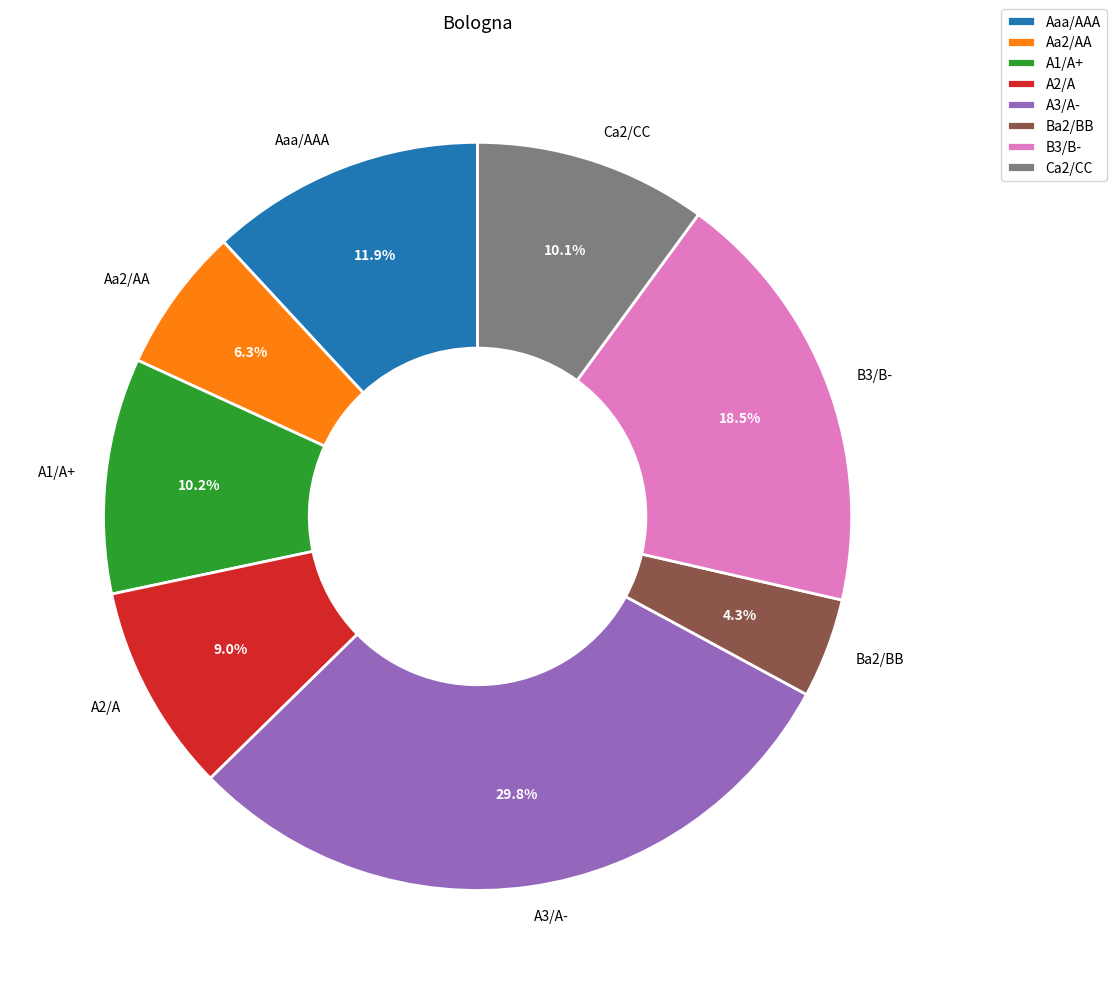

Does A3/A- account for over 50% of the chart?

No